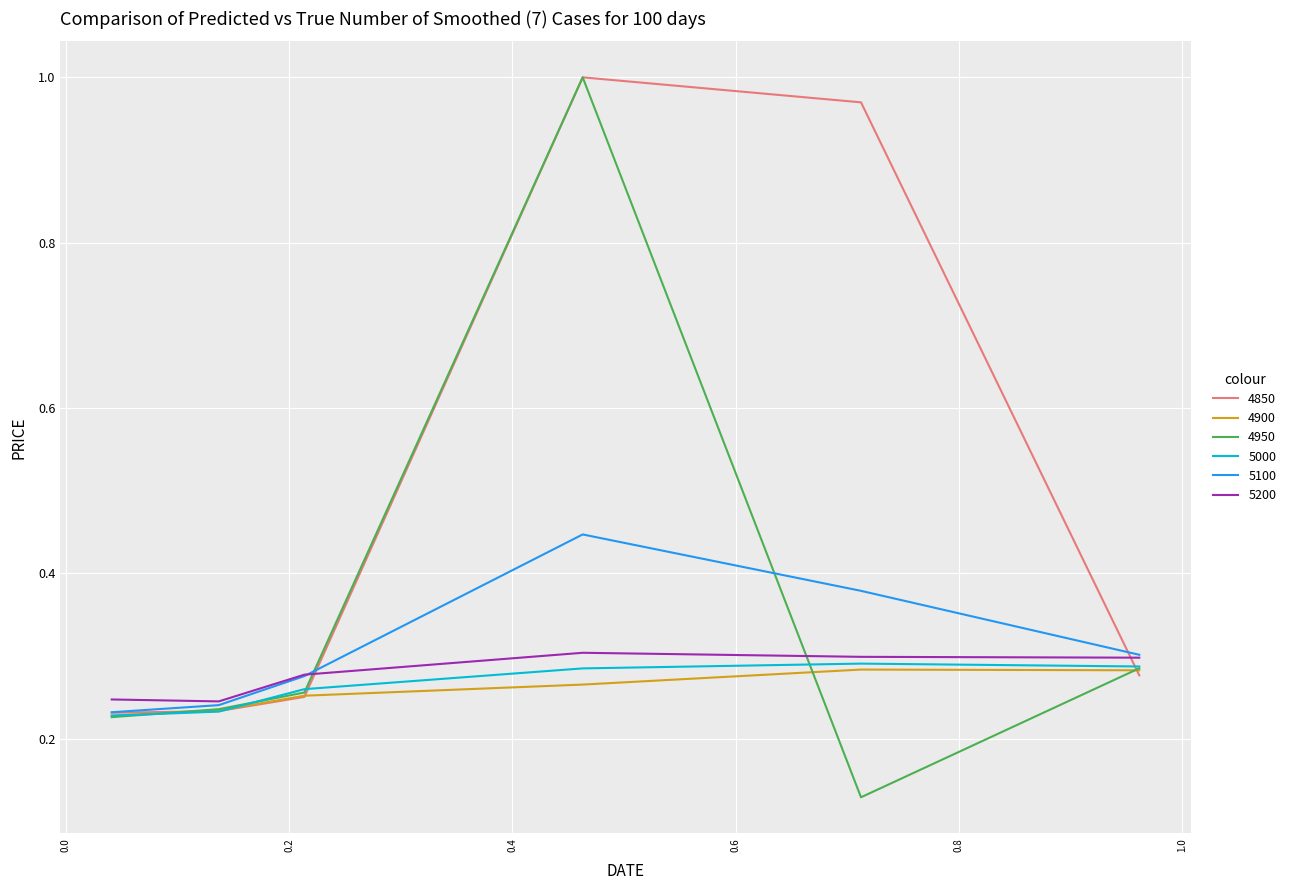

Which series has the widest spread of values?

4950